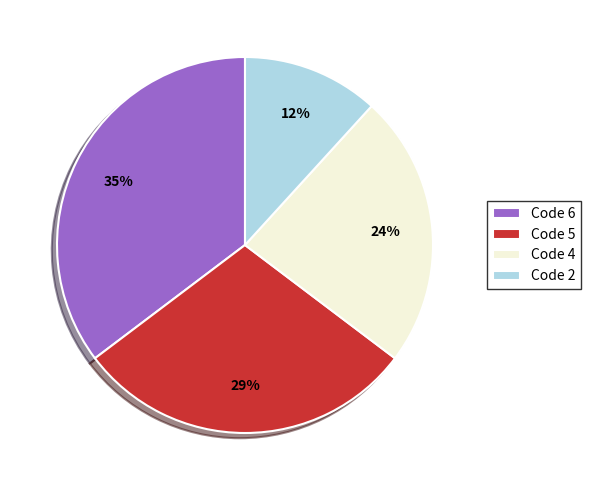

Is it true that Code 4 is 11% of the pie?

False